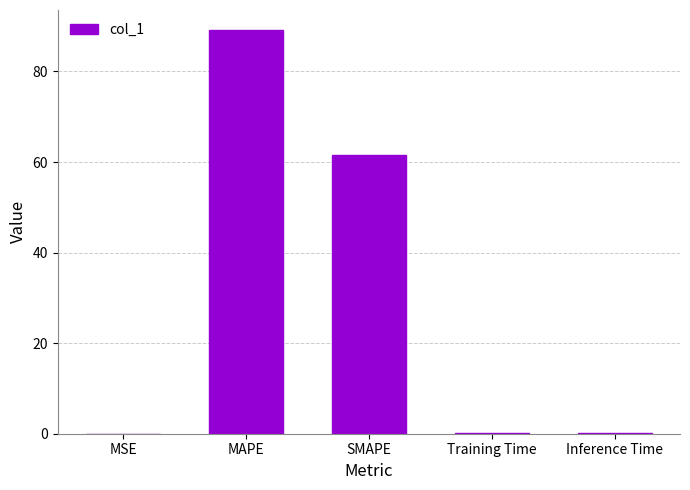

What is the average value?

30.2